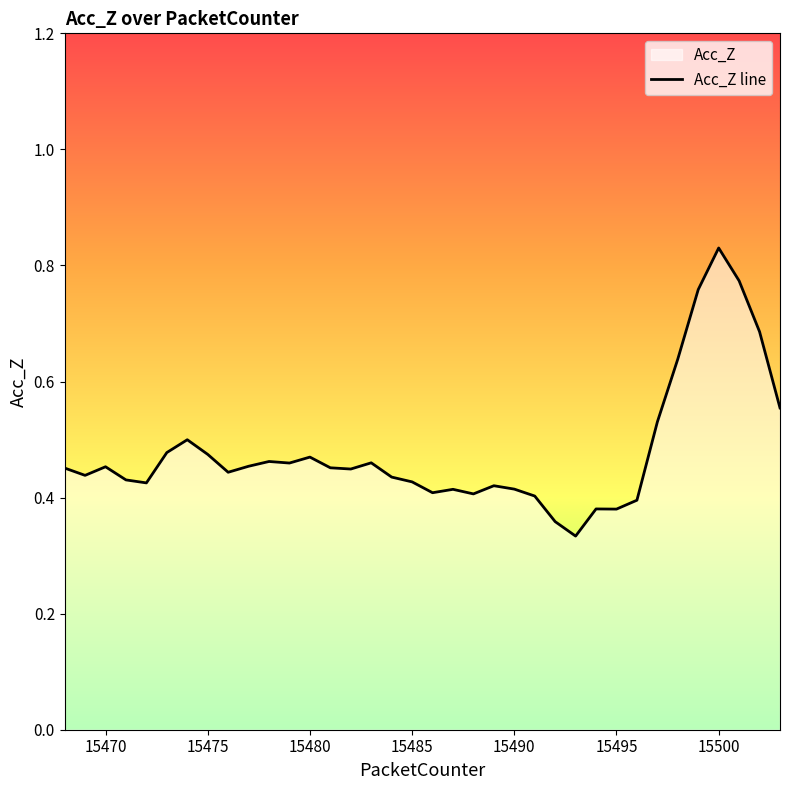

Which label corresponds to the largest value in the chart?

15500